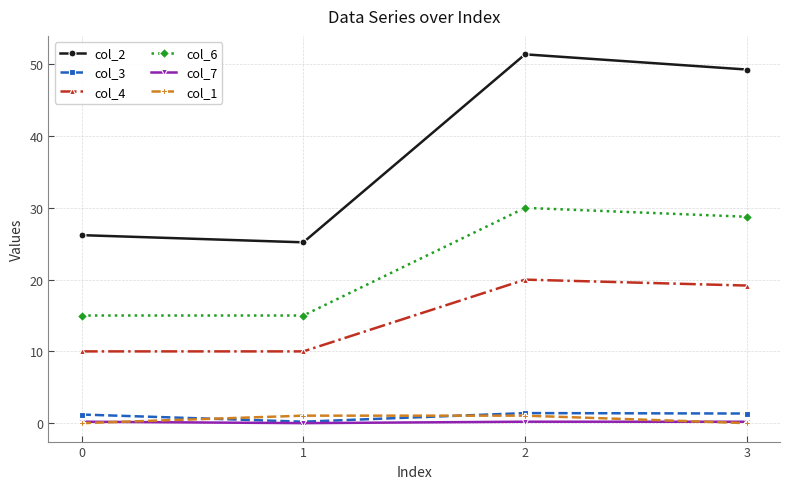

Which series ends up on top after the final intersection of col_7 and col_1?

col_7